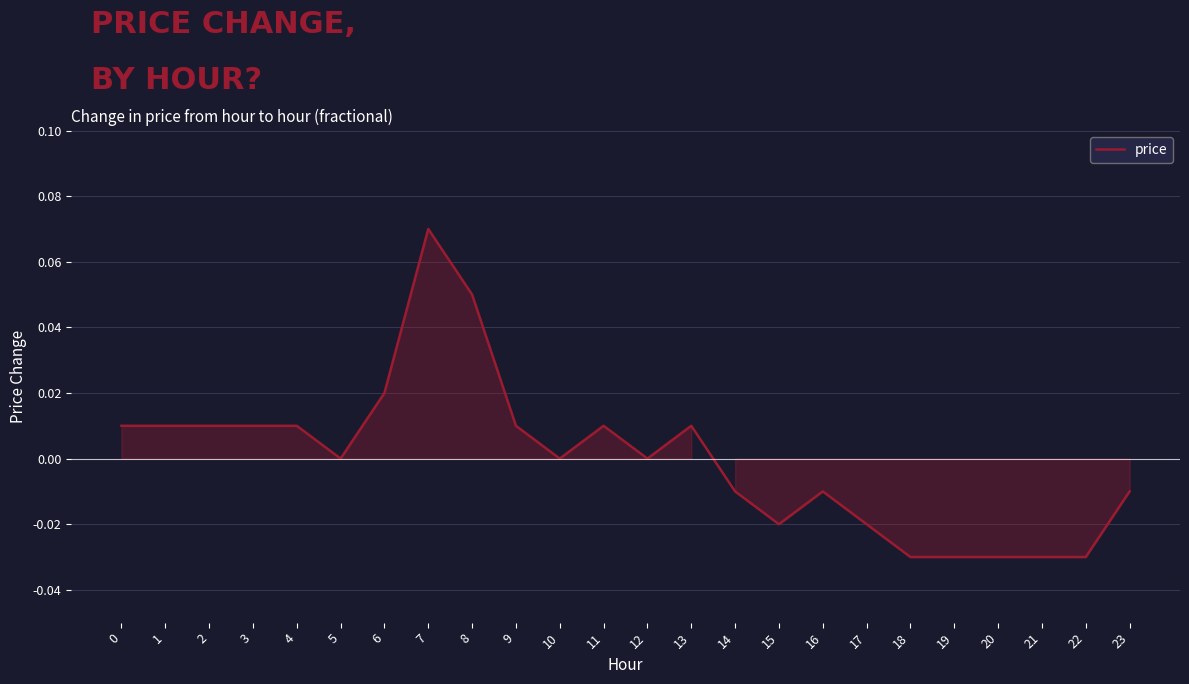

Is it true that the value at 0 is 0.0?

True